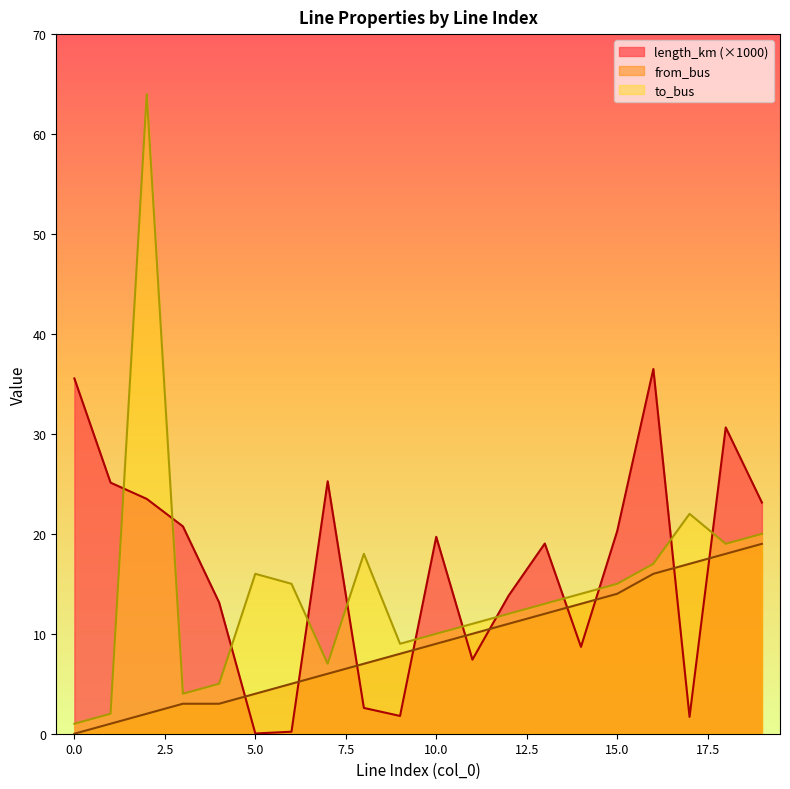

What are all the series names shown in the legend?

length_km (×1000), from_bus, to_bus